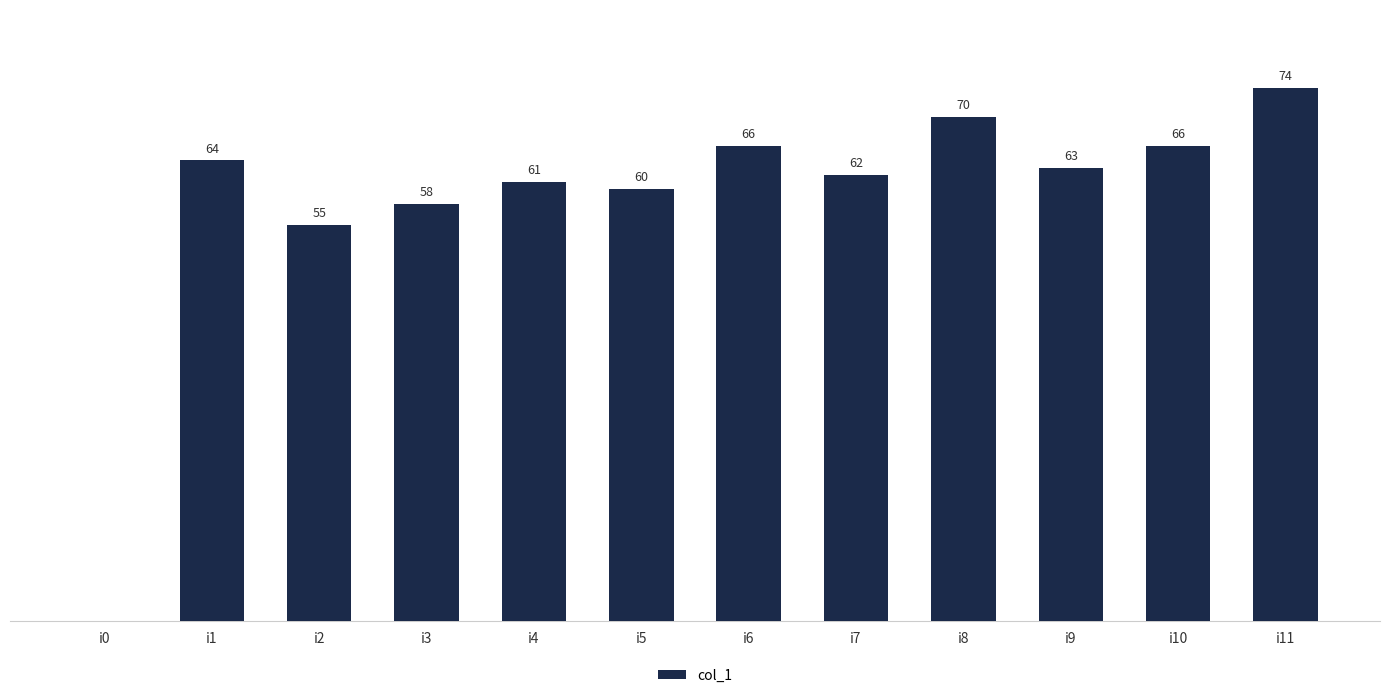

Where is the data nearest to the value 37?

i2